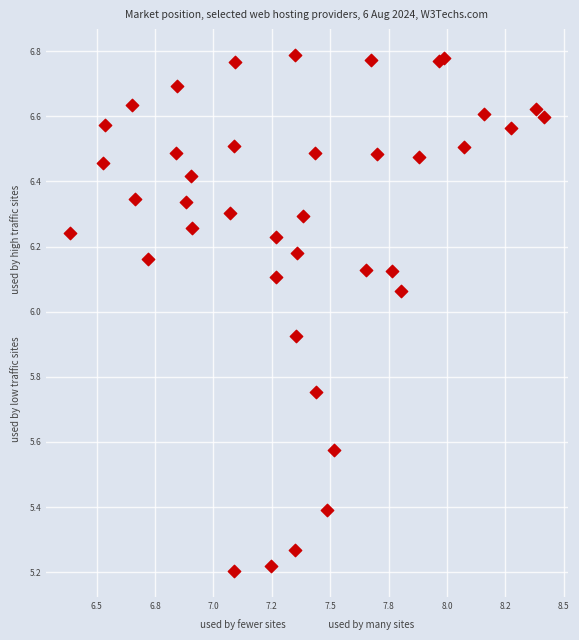

What is the range of X values (max minus min)?

2.0